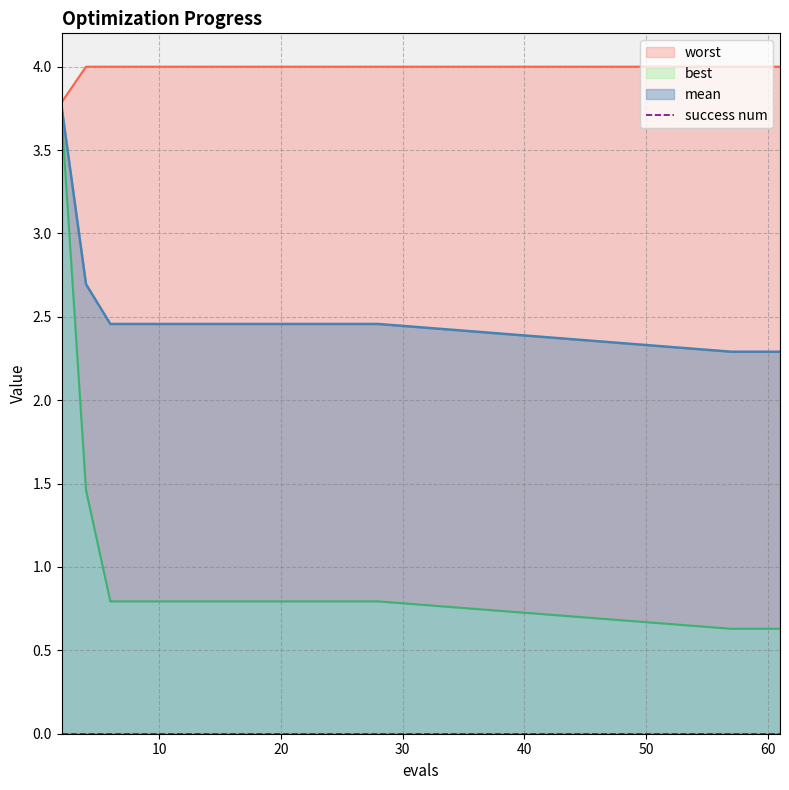

True or false: worst and mean cross at least once.

False